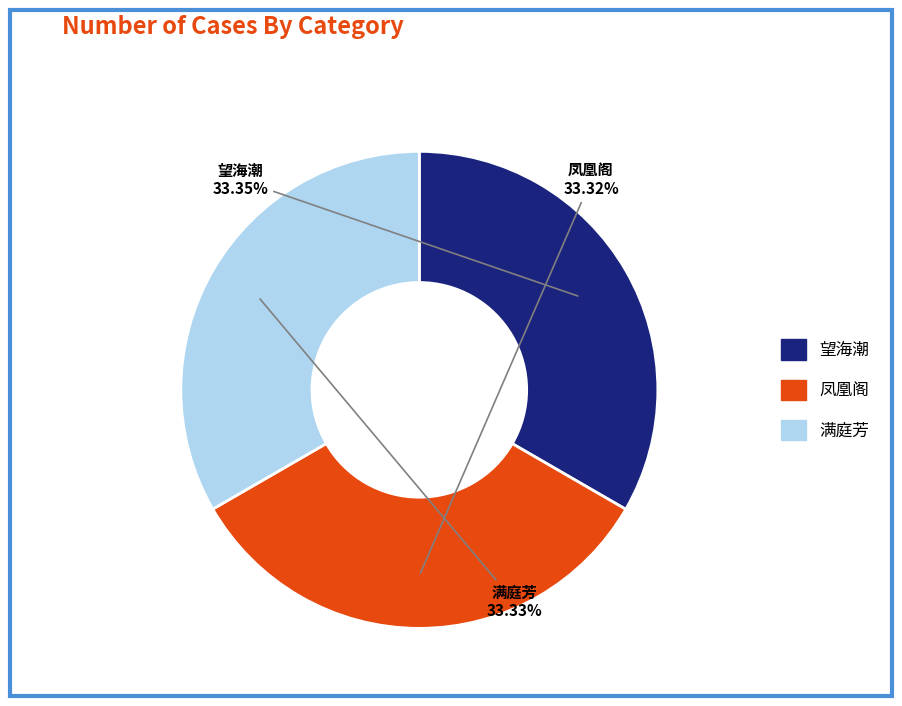

Count the number of slices in the pie.

3